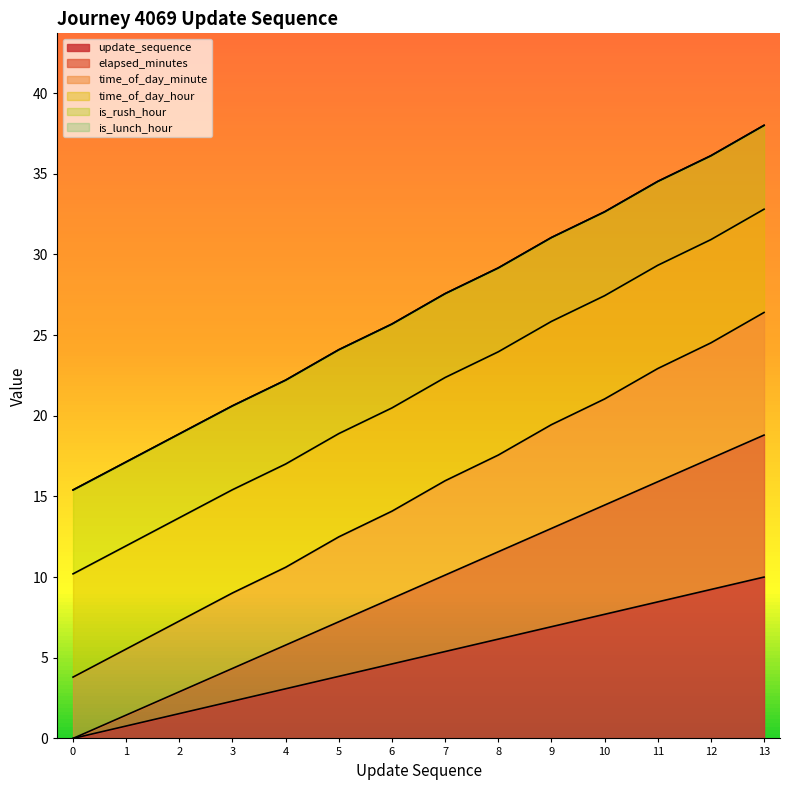

True or false: elapsed_minutes has more than 0 interior local peaks.

False